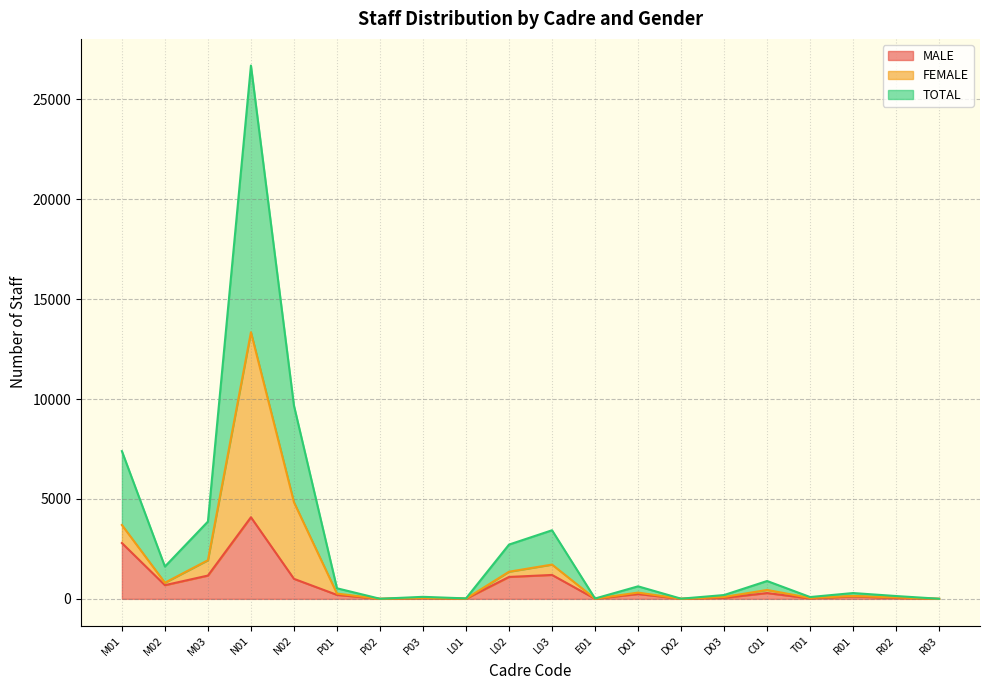

Which series changed the most between L02 and D02?

TOTAL